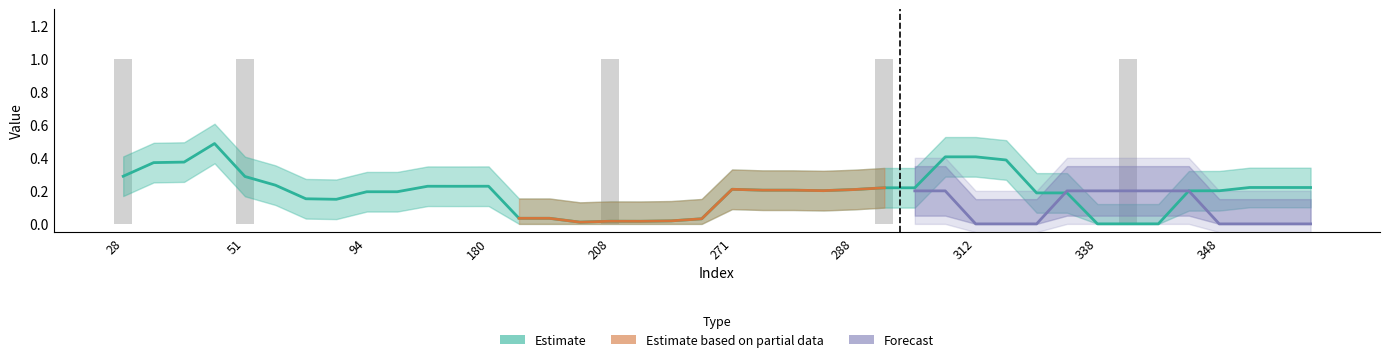

True or false: the data shows 0 at 191.

False